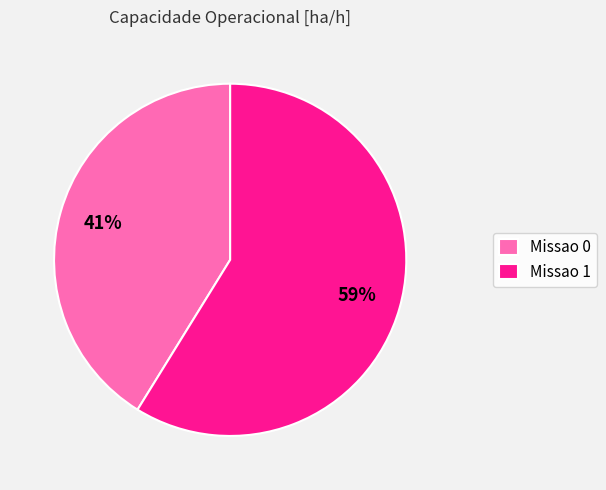

To the nearest percent, what is the difference between the largest and smallest slice percentages?

18%